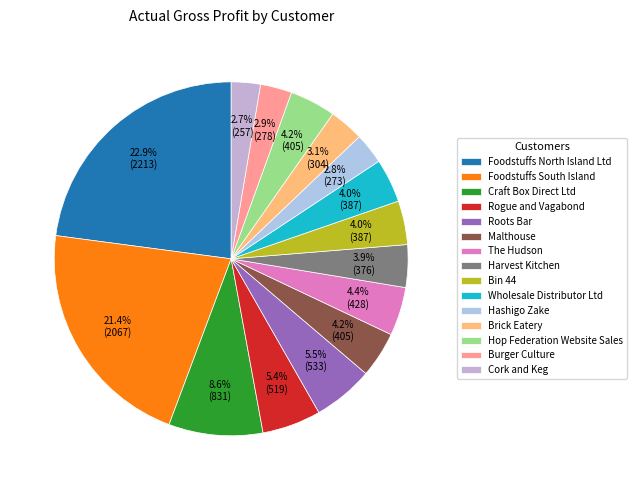

What is the change in value from Foodstuffs North Island Ltd to Foodstuffs South Island?

-145.7